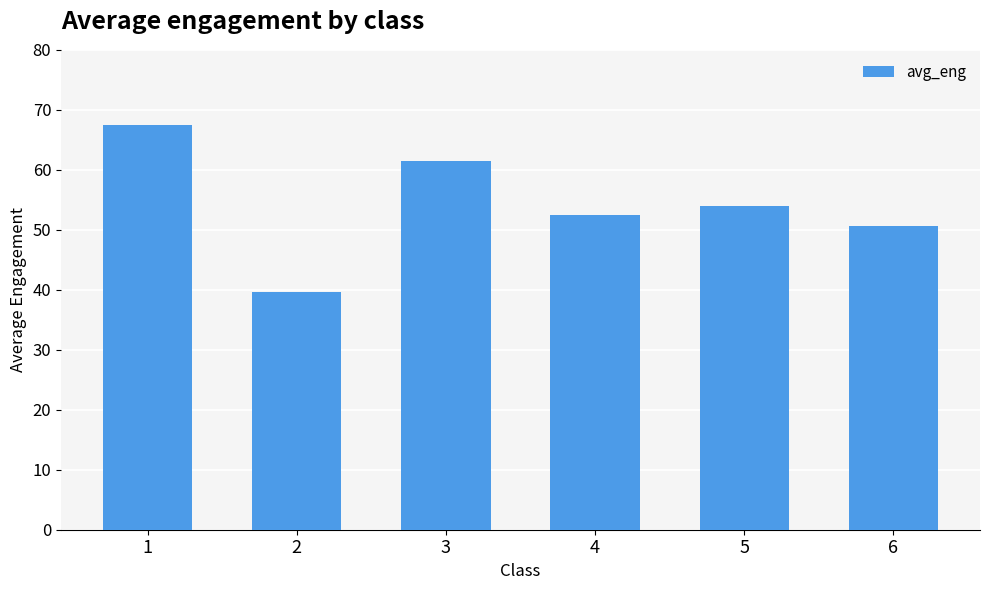

At which category does the chart reach its peak across all series?

1